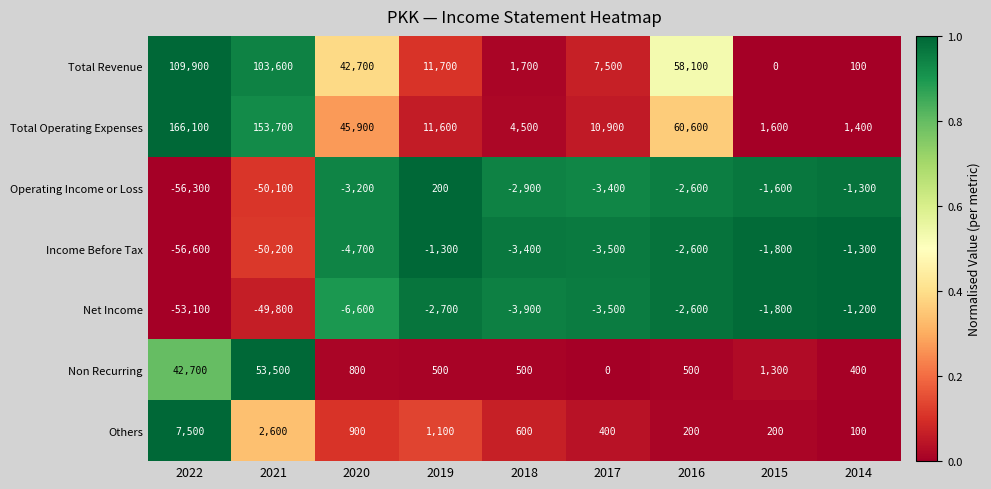

At which label is Others closest to 3800?

2021